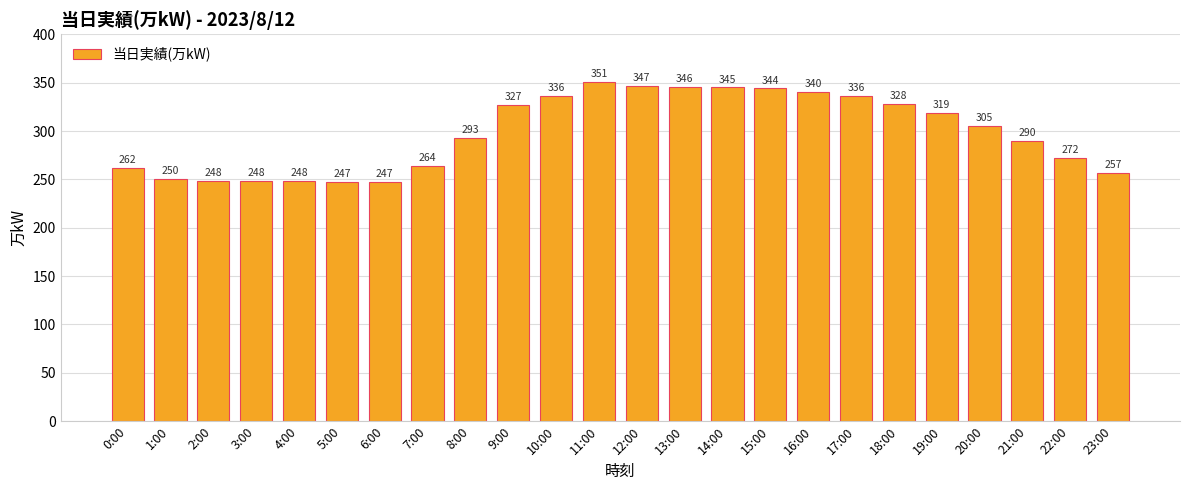

What is the label of the 13th bar from the left?

12:00